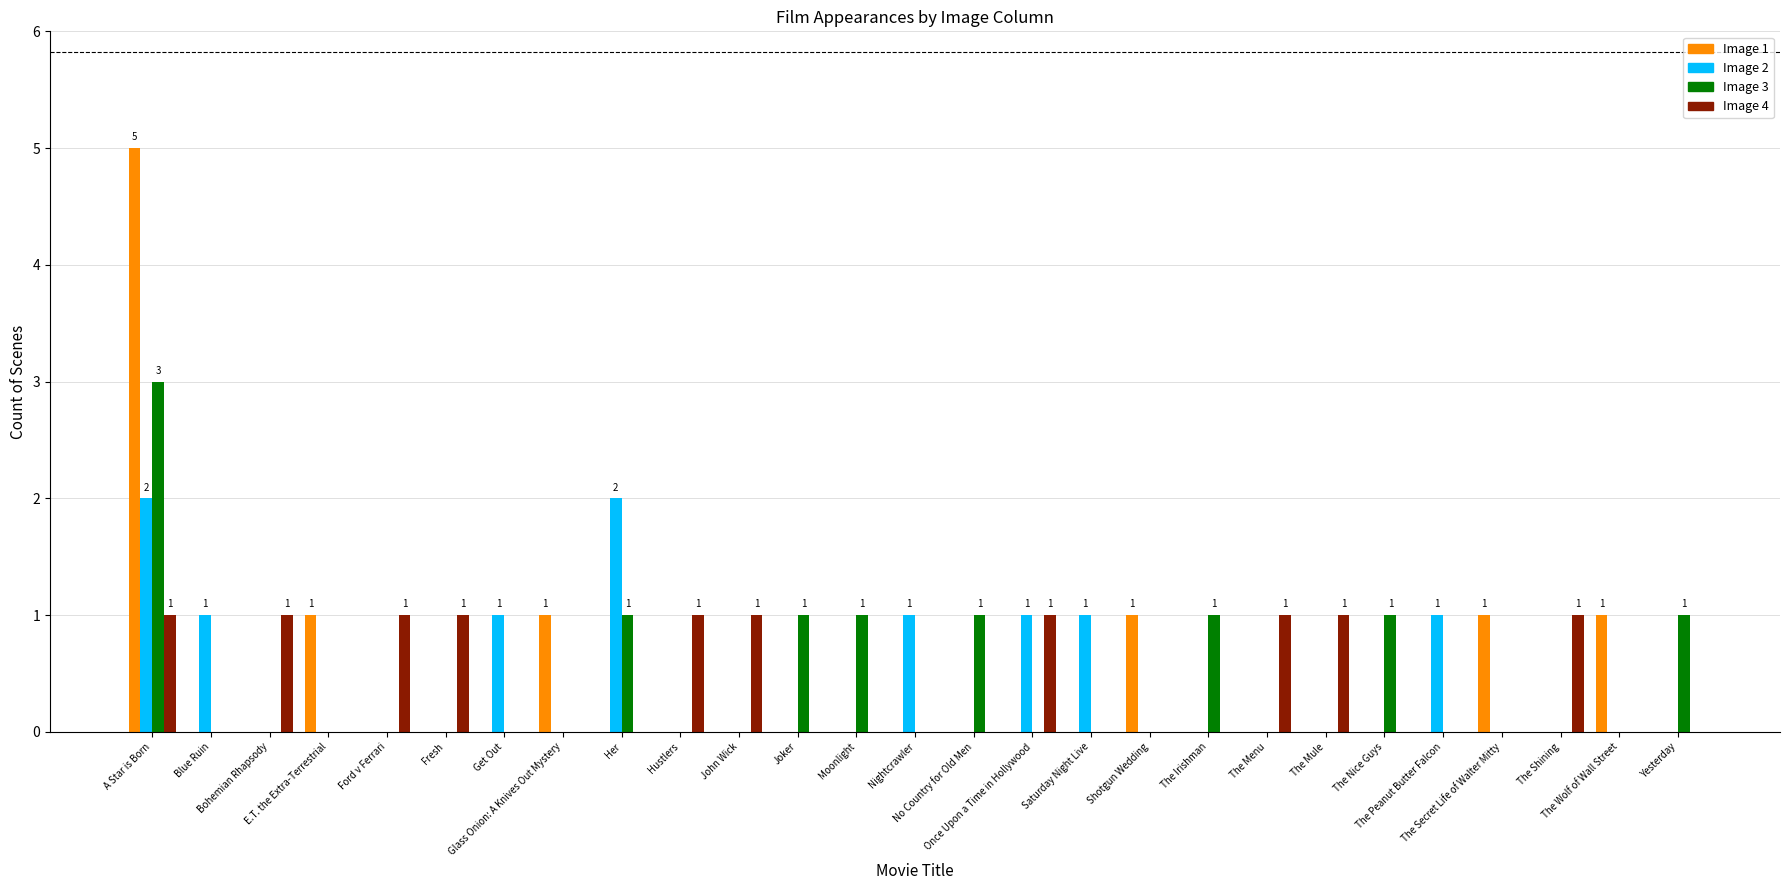

Reading left to right, extract all data points from this chart.

Image 1: 5	0	0	1	0	0	0	1	0	0	0	0	0	0	0	0	0	1	0	0	0	0	0	1	0	1	0
Image 2: 2	1	0	0	0	0	1	0	2	0	0	0	0	1	0	1	1	0	0	0	0	0	1	0	0	0	0
Image 3: 3	0	0	0	0	0	0	0	1	0	0	1	1	0	1	0	0	0	1	0	0	1	0	0	0	0	1
Image 4: 1	0	1	0	1	1	0	0	0	1	1	0	0	0	0	1	0	0	0	1	1	0	0	0	1	0	0